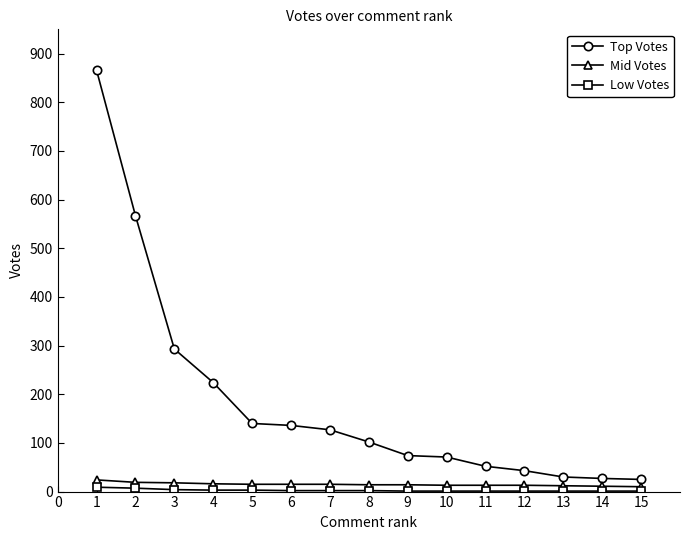

Between 7 and 14, which series saw the biggest shift?

Top Votes